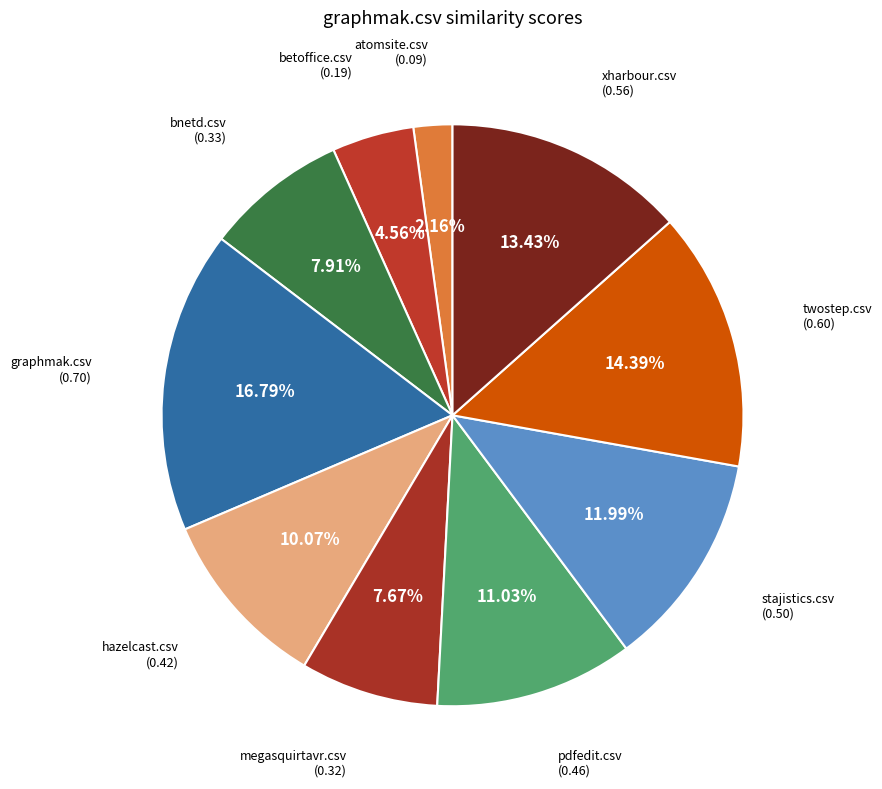

Is hazelcast.csv the majority of the pie?

No